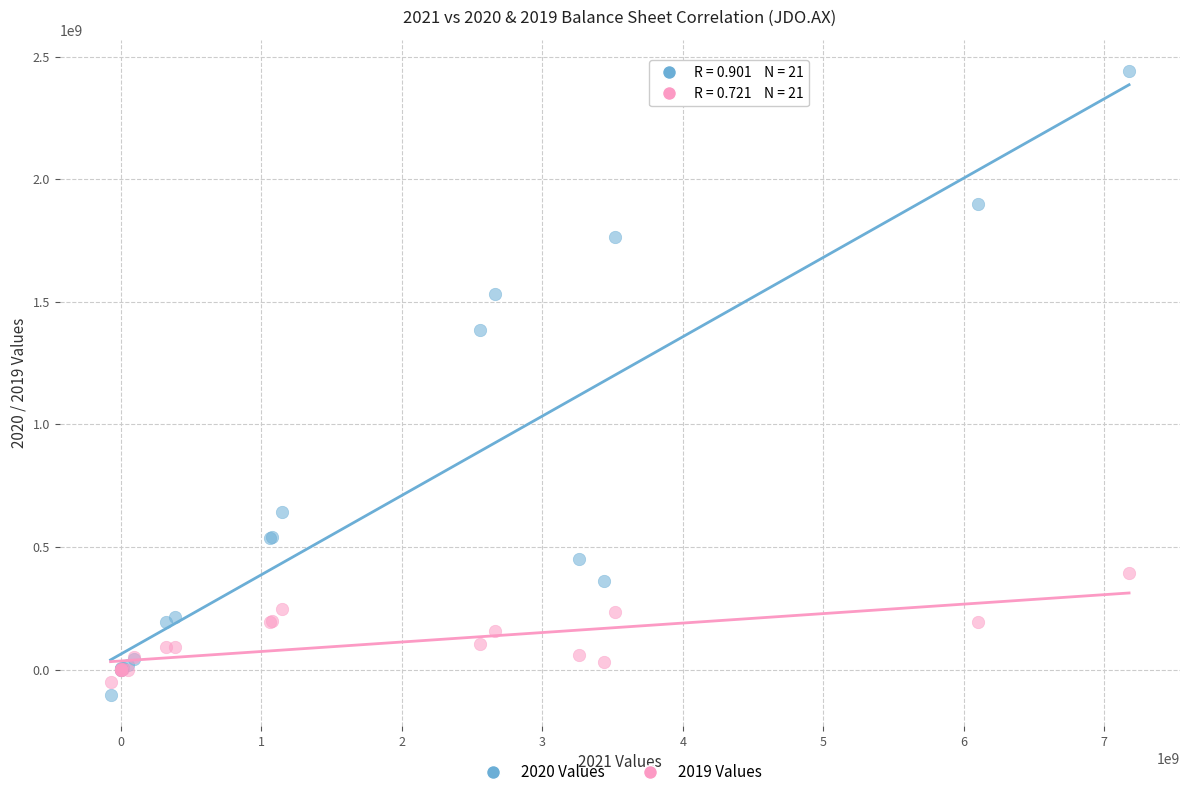

Which series has the widest spread of Y values?

2020 Values